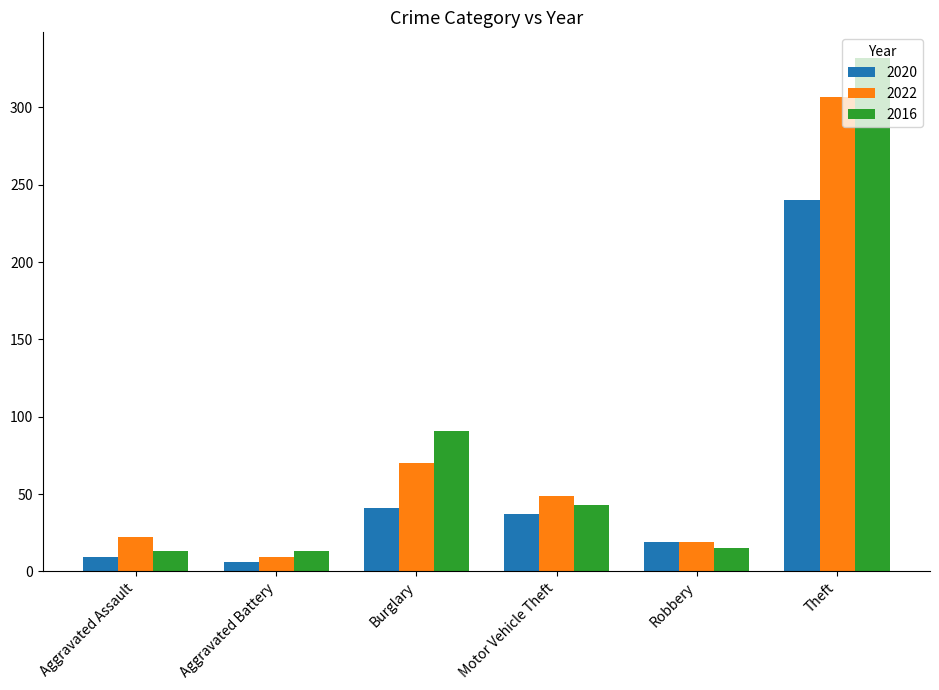

Reading left to right, extract all data points from this chart.

2020: 9	6	41	37	19	240
2022: 22	9	70	49	19	307
2016: 13	13	91	43	15	332